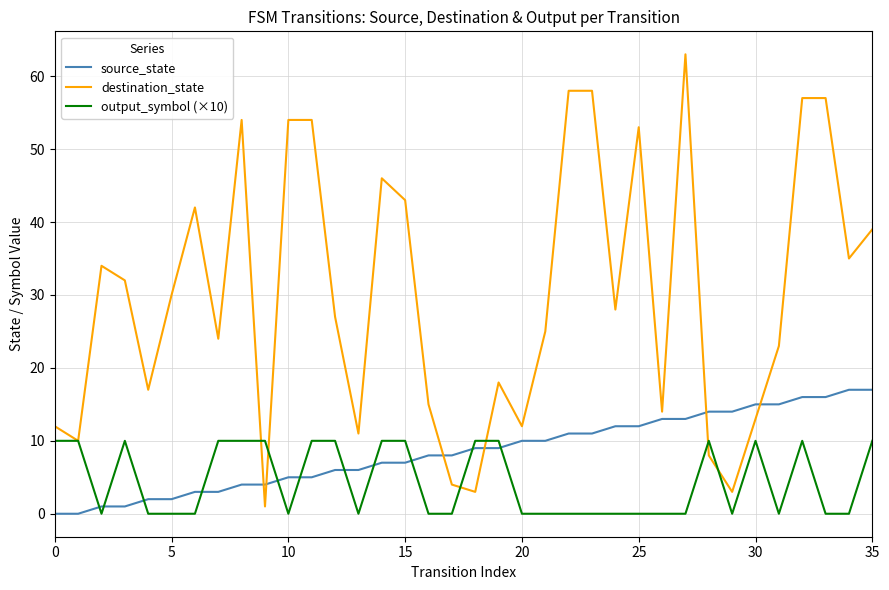

How many intersections are there between source_state and output_symbol (×10)?

11